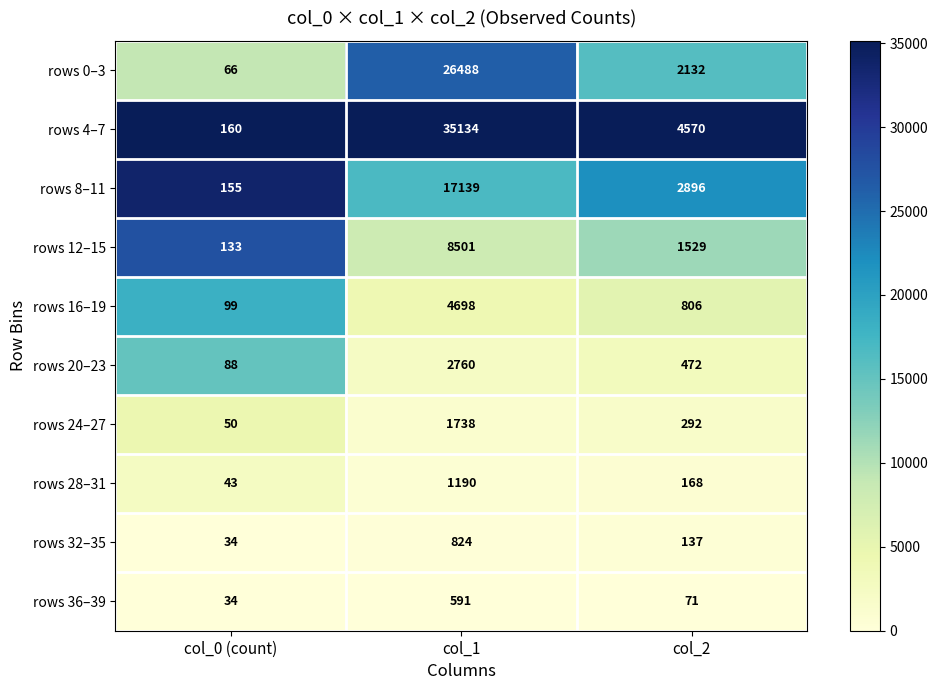

Is the value of rows 4–7 at col_0 (count) greater than the value of rows 20–23 at col_2?

No